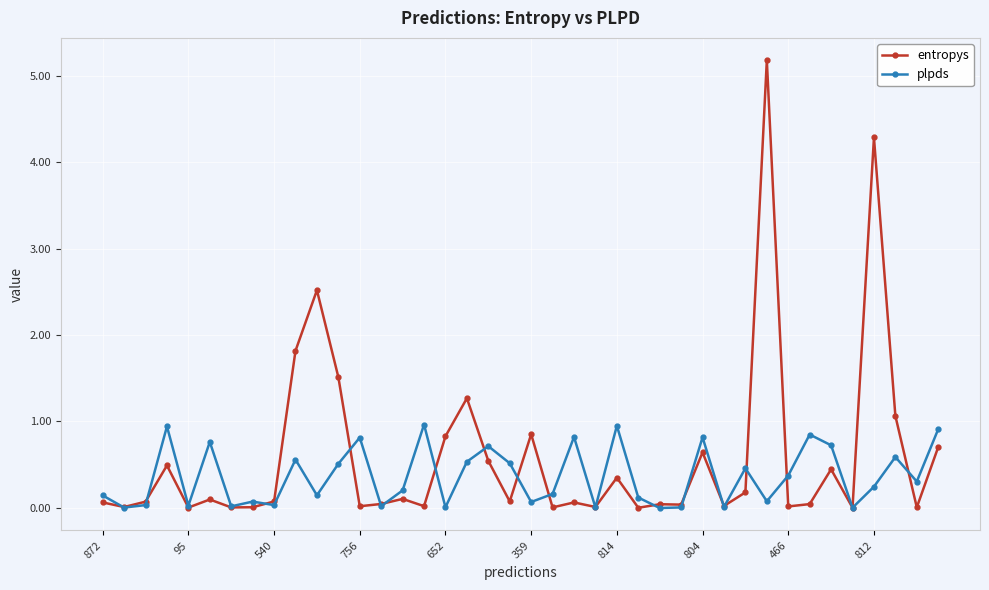

What is the greatest value displayed?

5.2